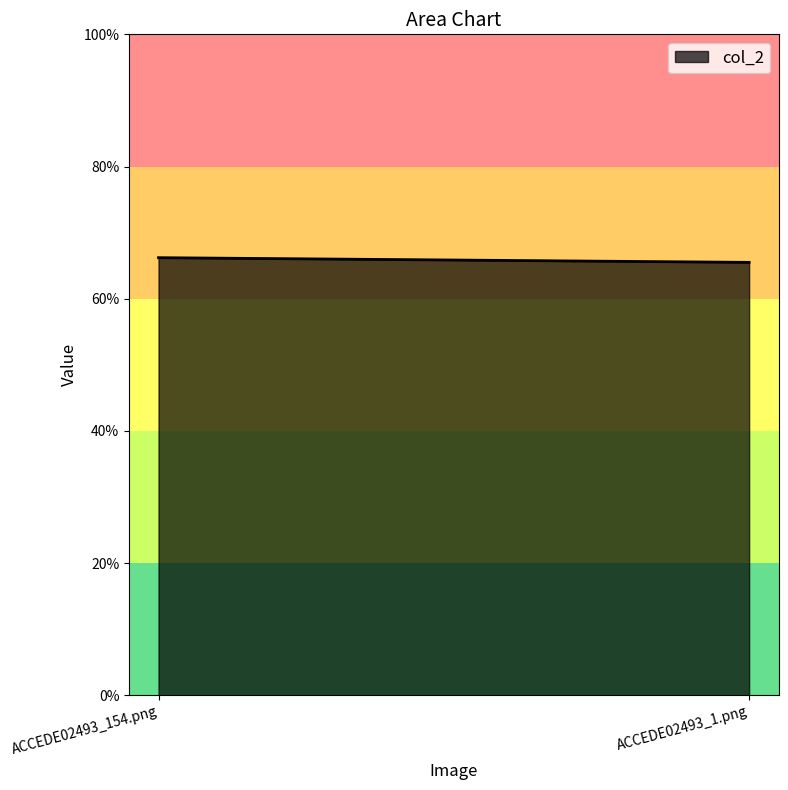

Rank the categories by value from lowest to highest.

ACCEDE02493_1.png, ACCEDE02493_154.png